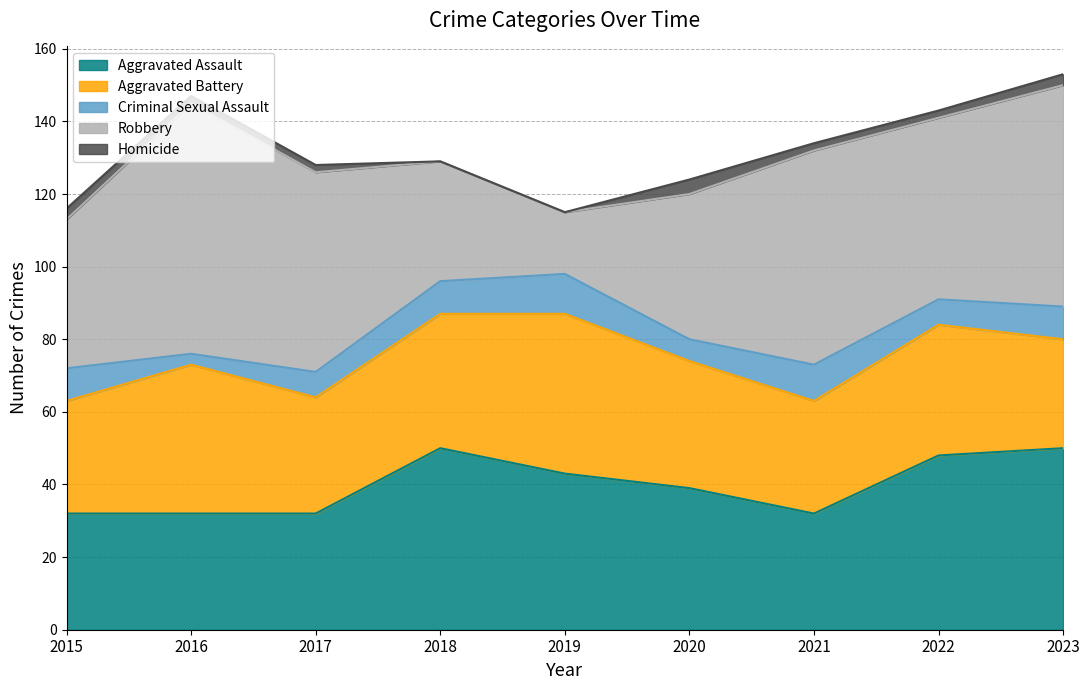

What is the spread (max minus min) of values at 2017?

53